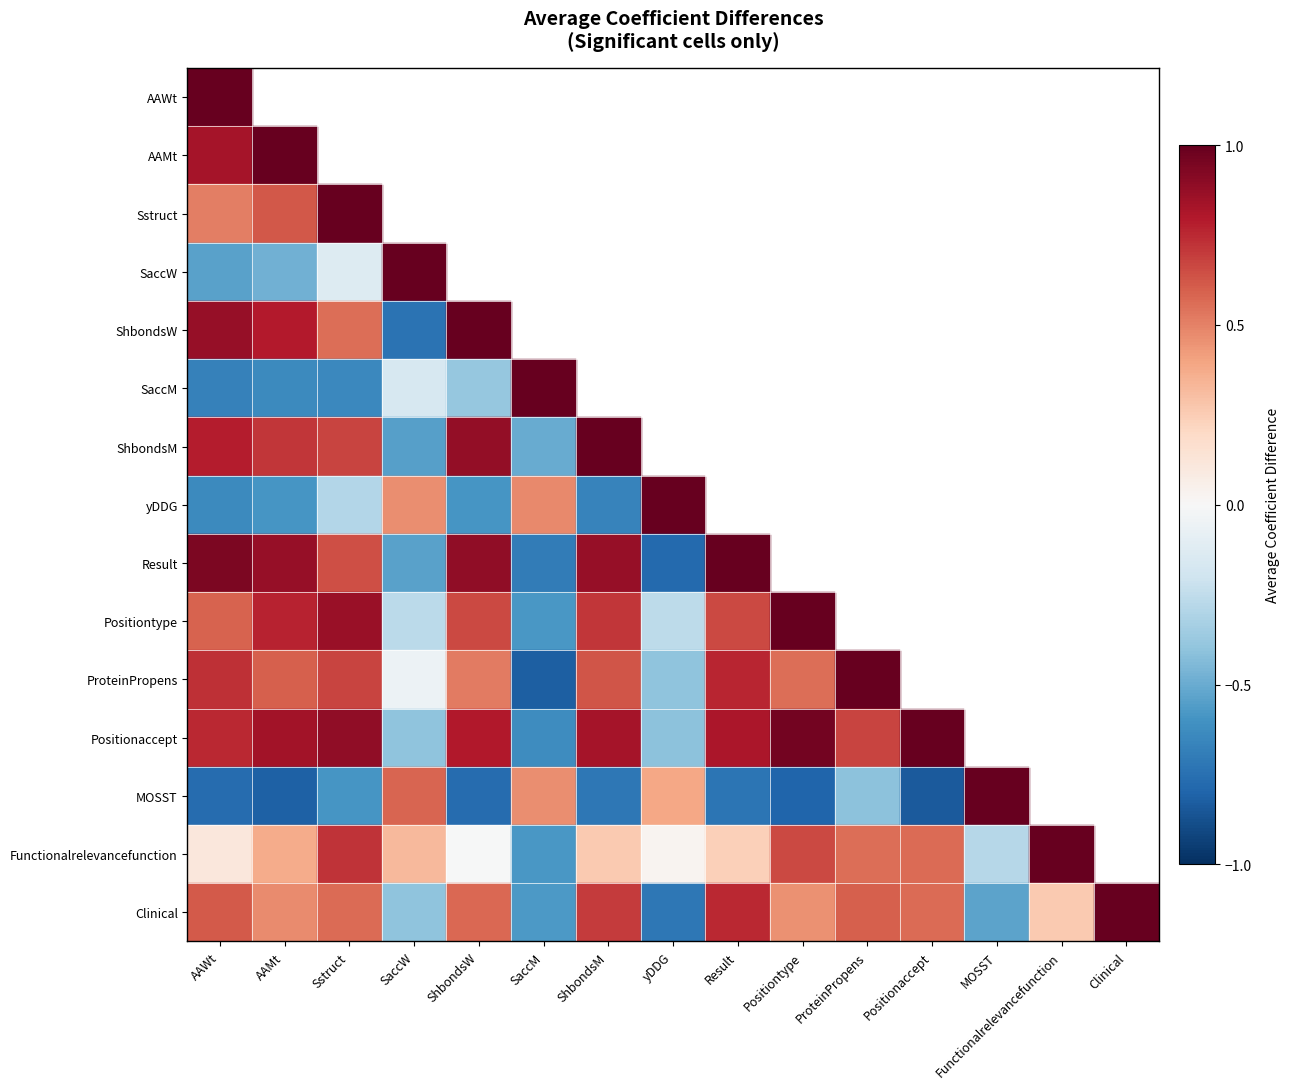

What is the difference between the second highest and minimum values in the SaccM series?

0.5